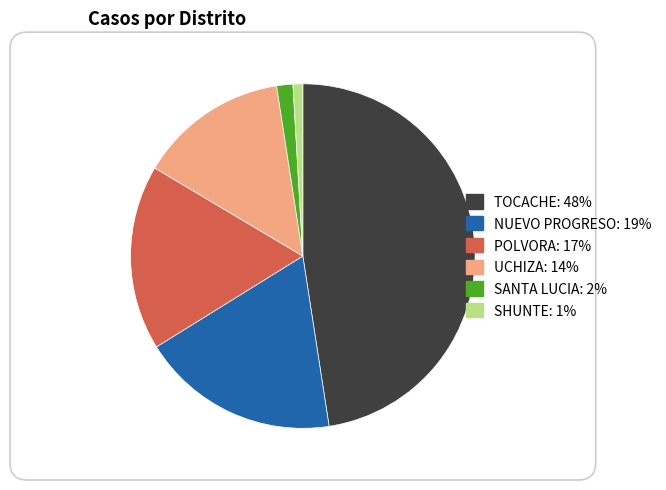

Count the number of slices in the pie.

6